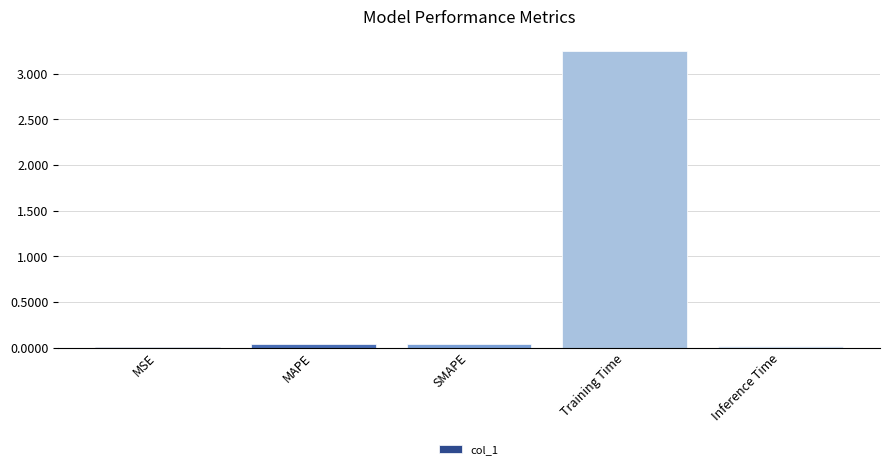

At which category does the chart reach its peak across all series?

Training Time